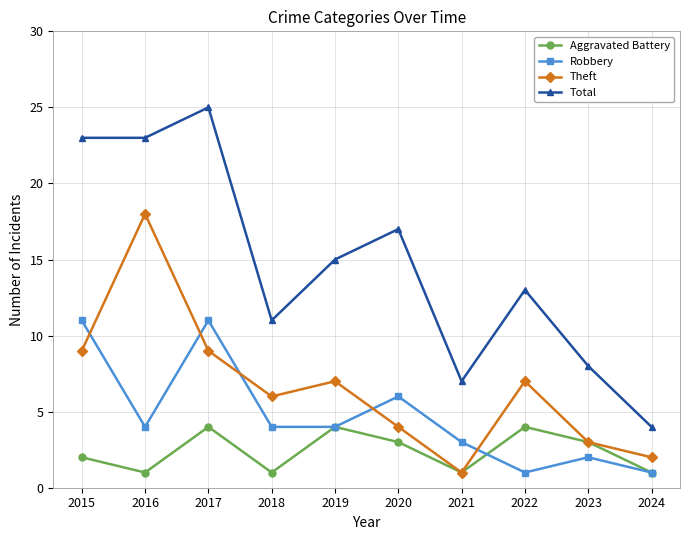

At which label does Total first exceed 15?

2015